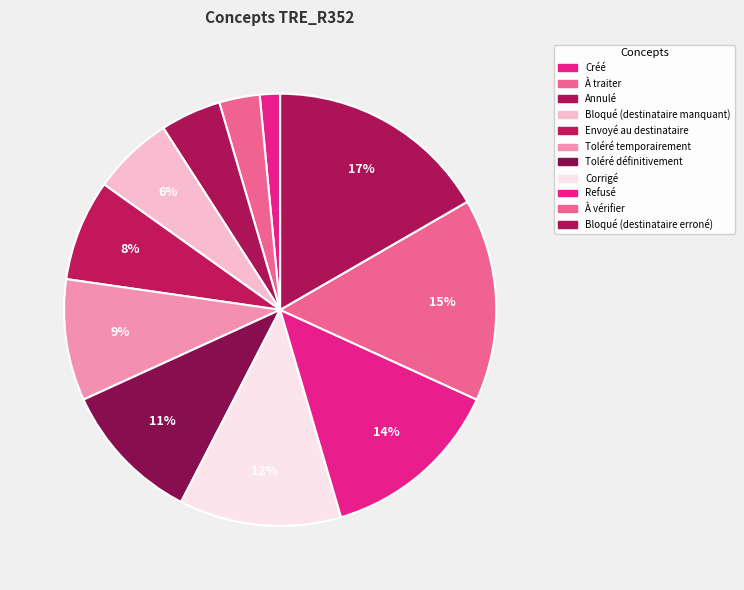

Is it true that Refusé is 3% of the pie?

False